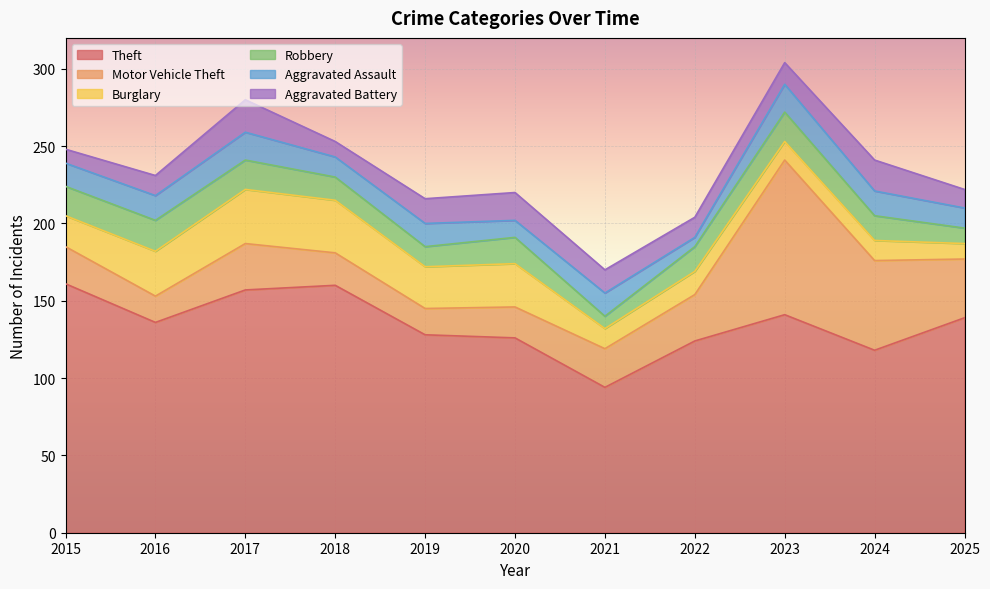

What are all the series names shown in the legend?

Theft, Motor Vehicle Theft, Burglary, Robbery, Aggravated Assault, Aggravated Battery